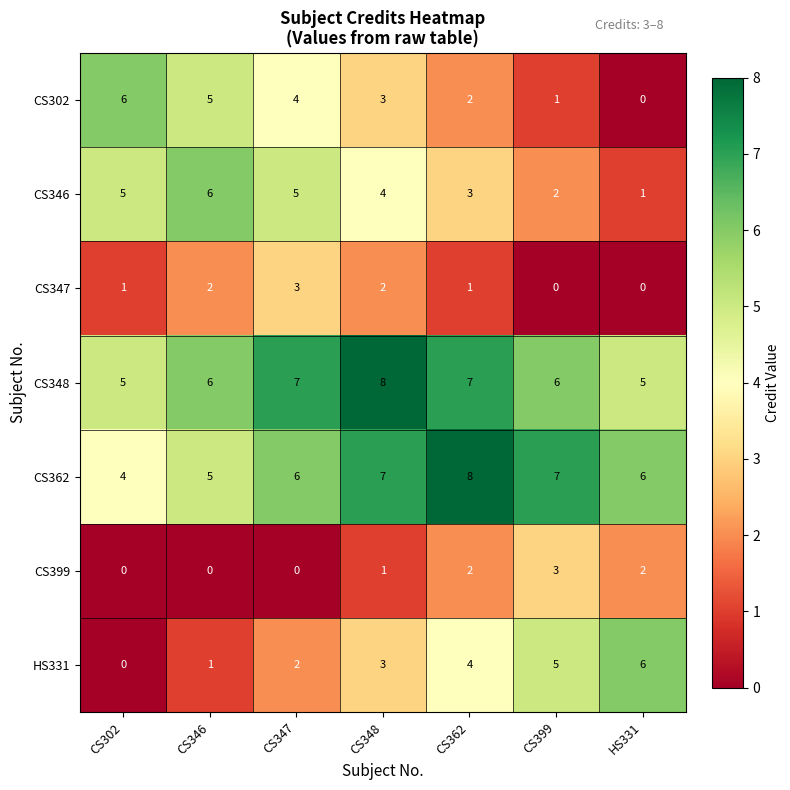

What is the highest value of the CS348 series?

8